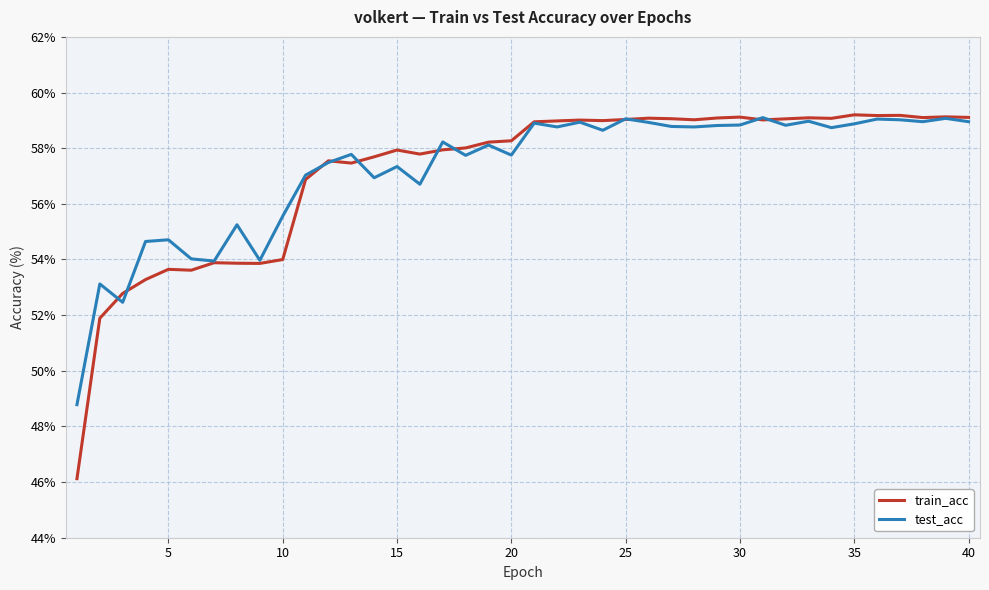

What is the greatest value displayed?

59.2